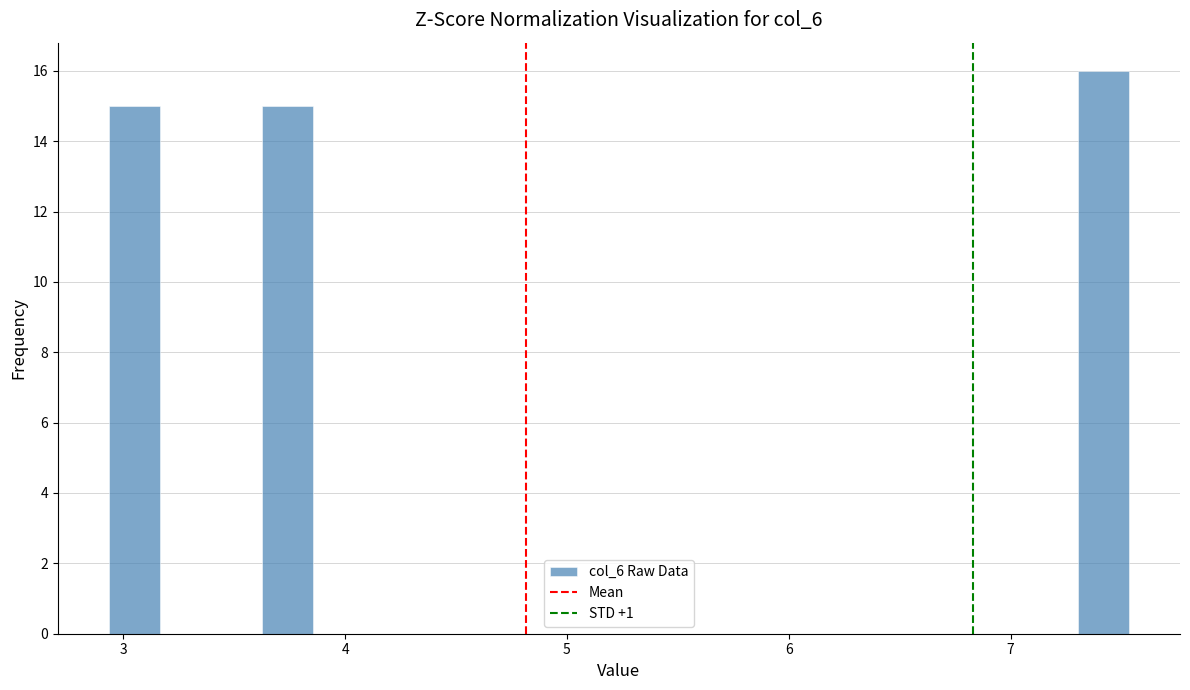

Read against the x-axis, roughly where is the centre of the tallest bar?

7.4